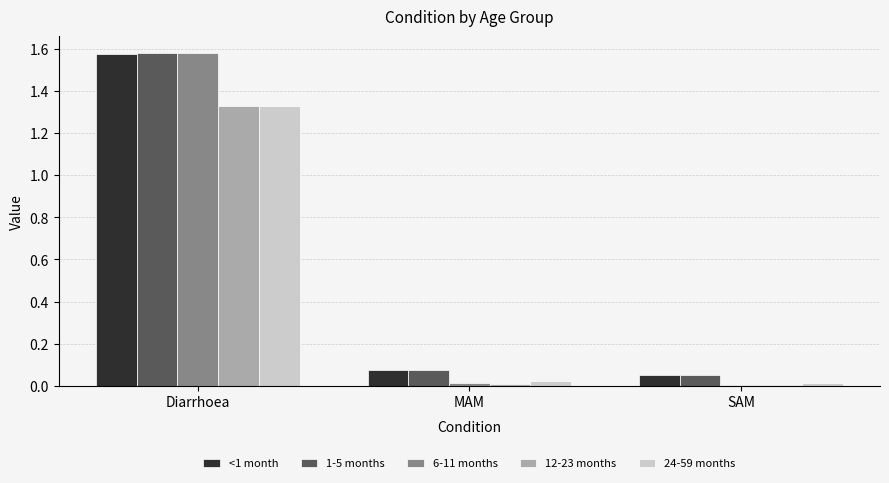

What is the average value of the 24-59 months series?

0.5